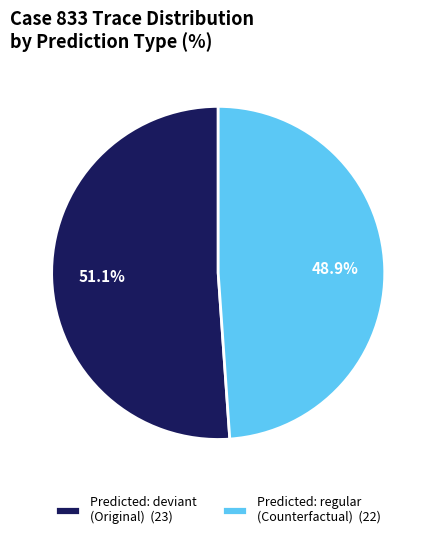

What is the ratio of the value at Predicted: deviant (Original) (23) to the value at Predicted: regular (Counterfactual) (22)?

1.0